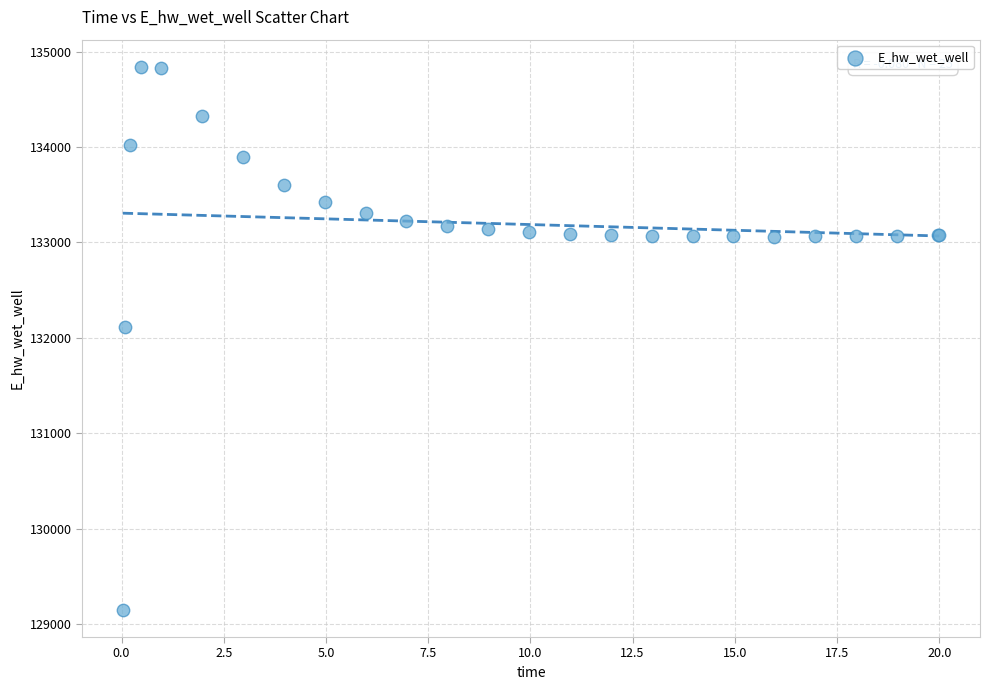

What Y value in the scatter plot is closest to 131995?

132119.5